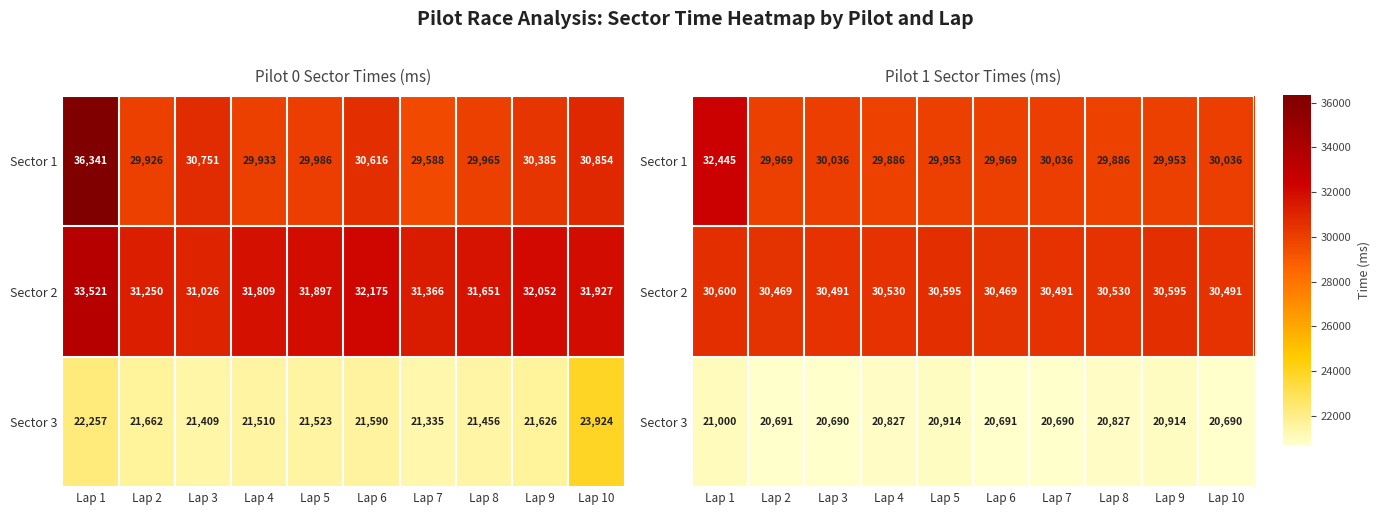

Which label corresponds to the smallest value in the chart?

Lap 3